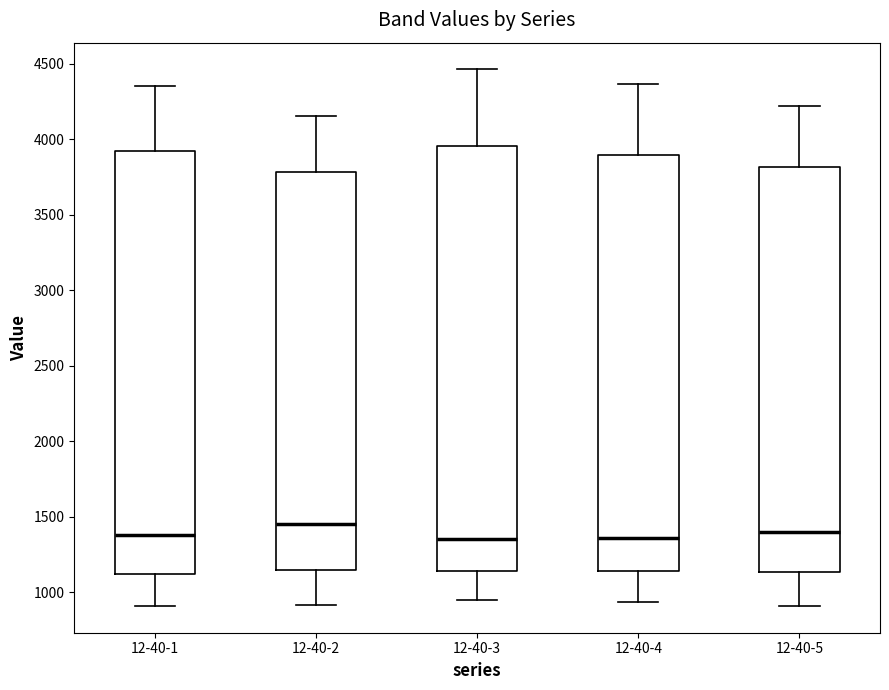

Reading left to right, transcribe this box plot: for each box, give where its median line is, the range the box spans, and where its two whiskers end, as read against the y-axis. The values are not printed on the chart, so give them approximately, as read against the axis.

12-40-1: median 1400, box 1100 to 3900, whiskers 900 to 4350
12-40-2: median 1450, box 1150 to 3800, whiskers 900 to 4150
12-40-3: median 1350, box 1150 to 3950, whiskers 950 to 4450
12-40-4: median 1350, box 1150 to 3900, whiskers 950 to 4350
12-40-5: median 1400, box 1150 to 3800, whiskers 900 to 4200